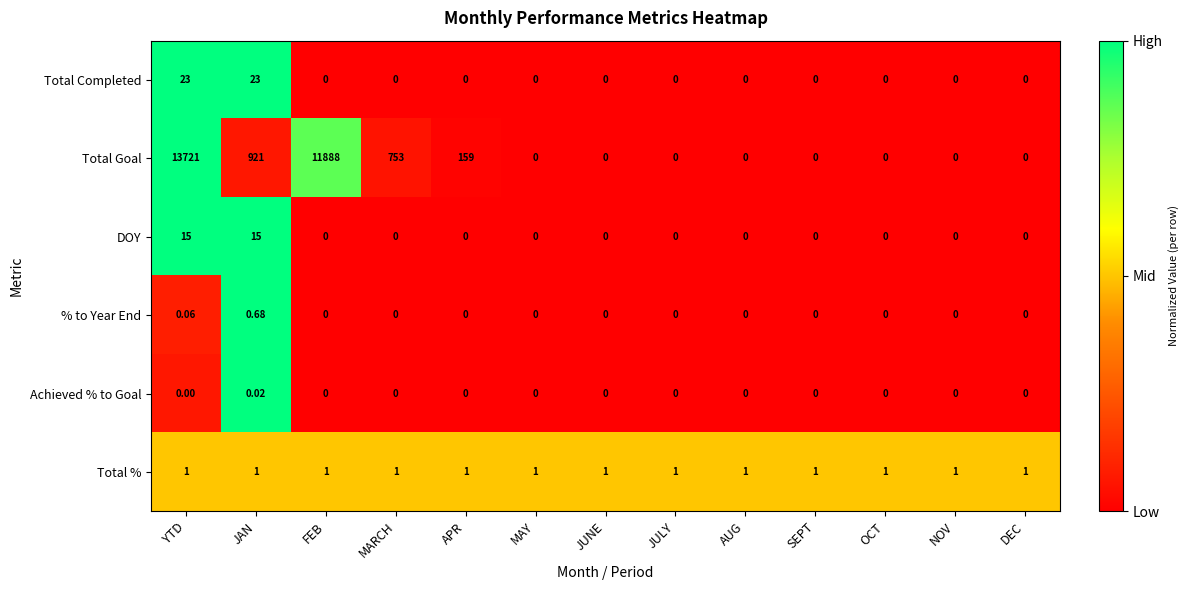

At how many categories does at least one series exceed 0?

13